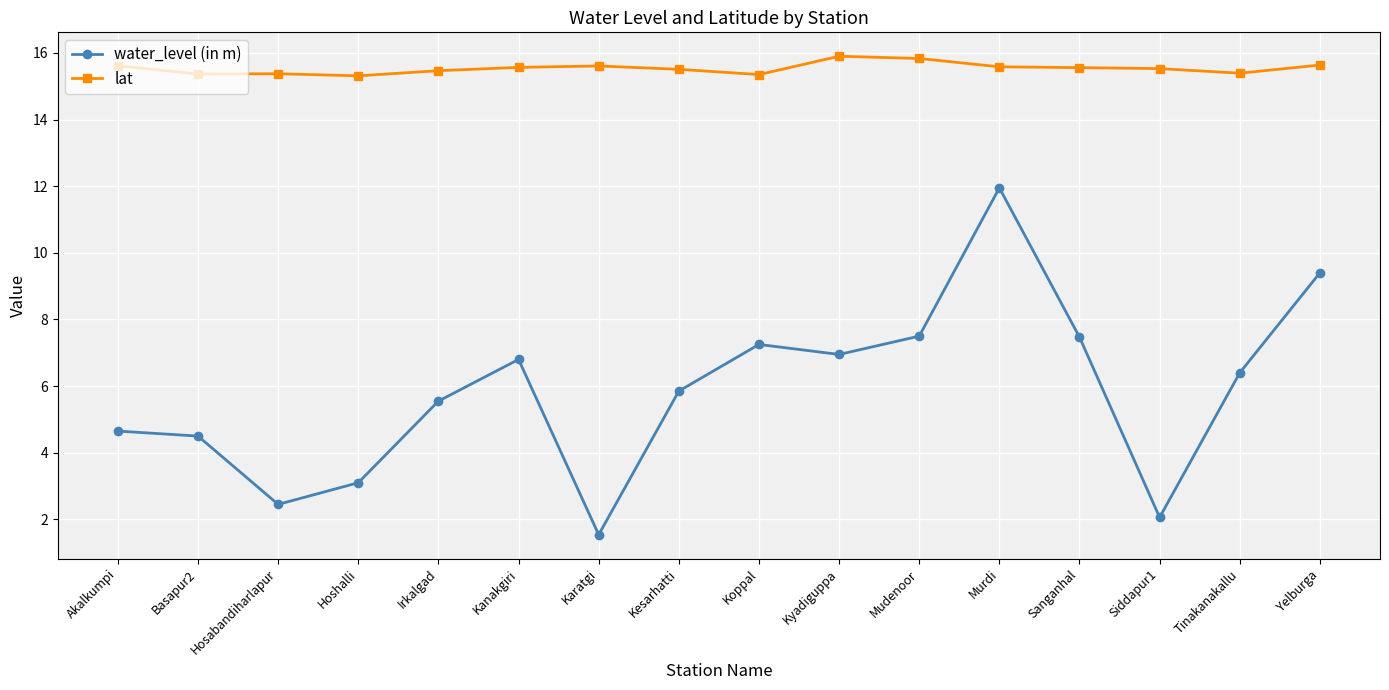

What are all the series names shown in the legend?

water_level (in m), lat